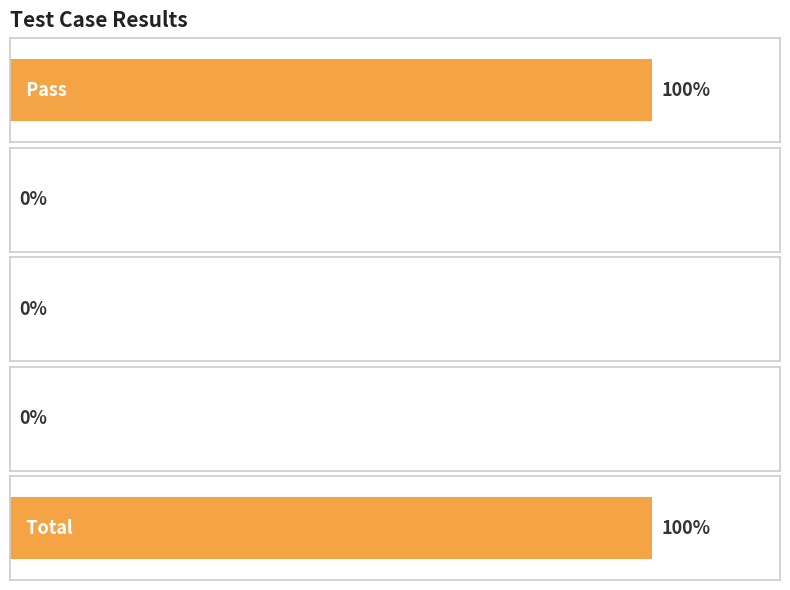

The chart shows a value of -1 at Suspended. True or false?

False